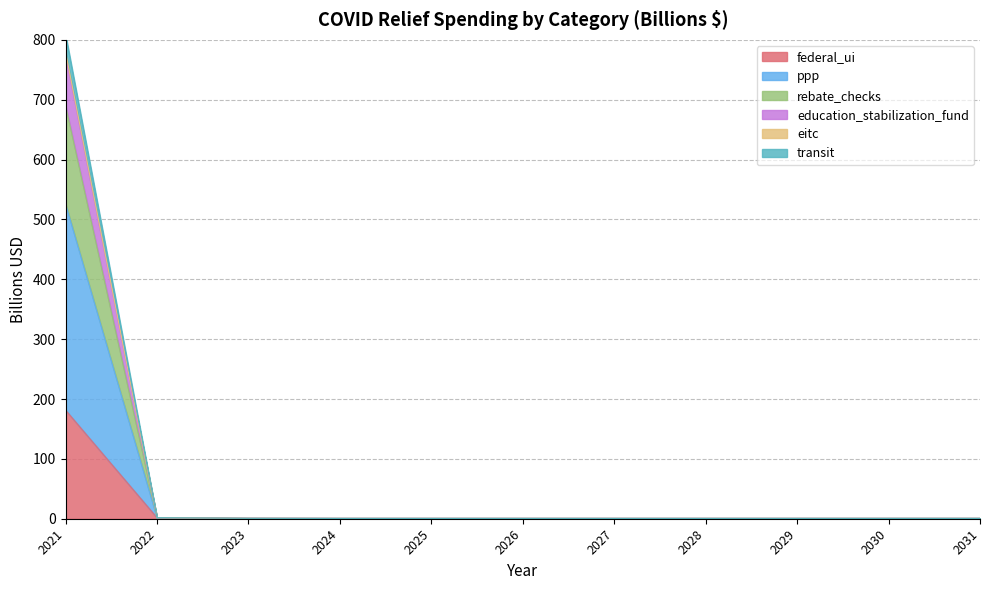

How many lines are shown in the chart?

6